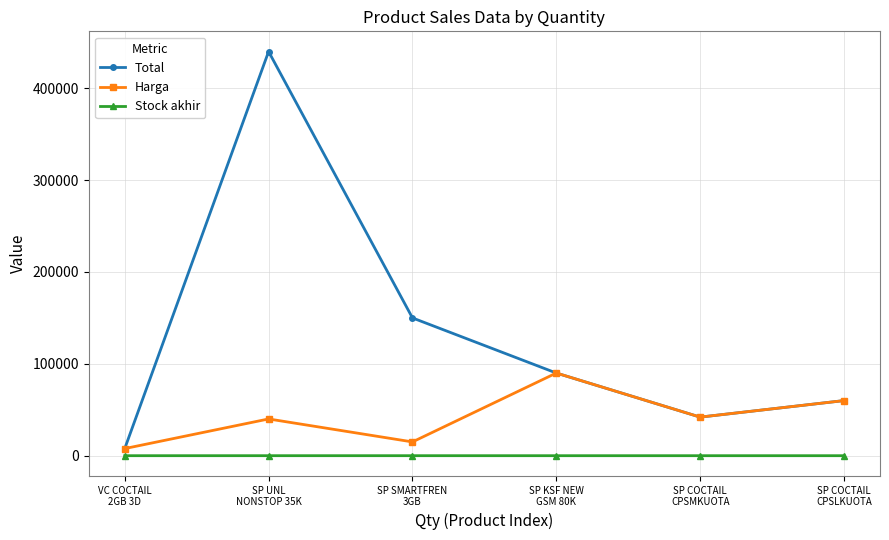

What is the sum of all Stock akhir values?

25